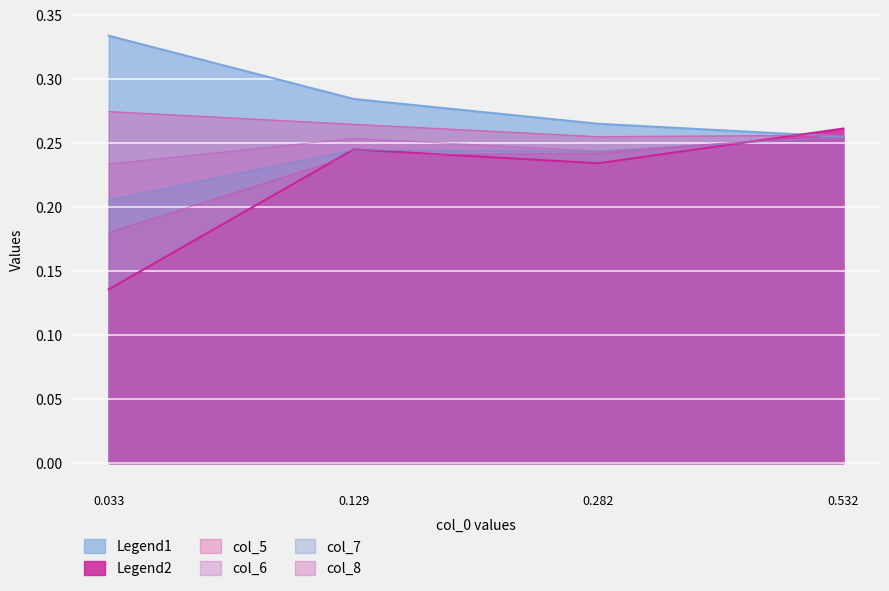

Is it true that col_8 equals 0.1 at 0.532?

False